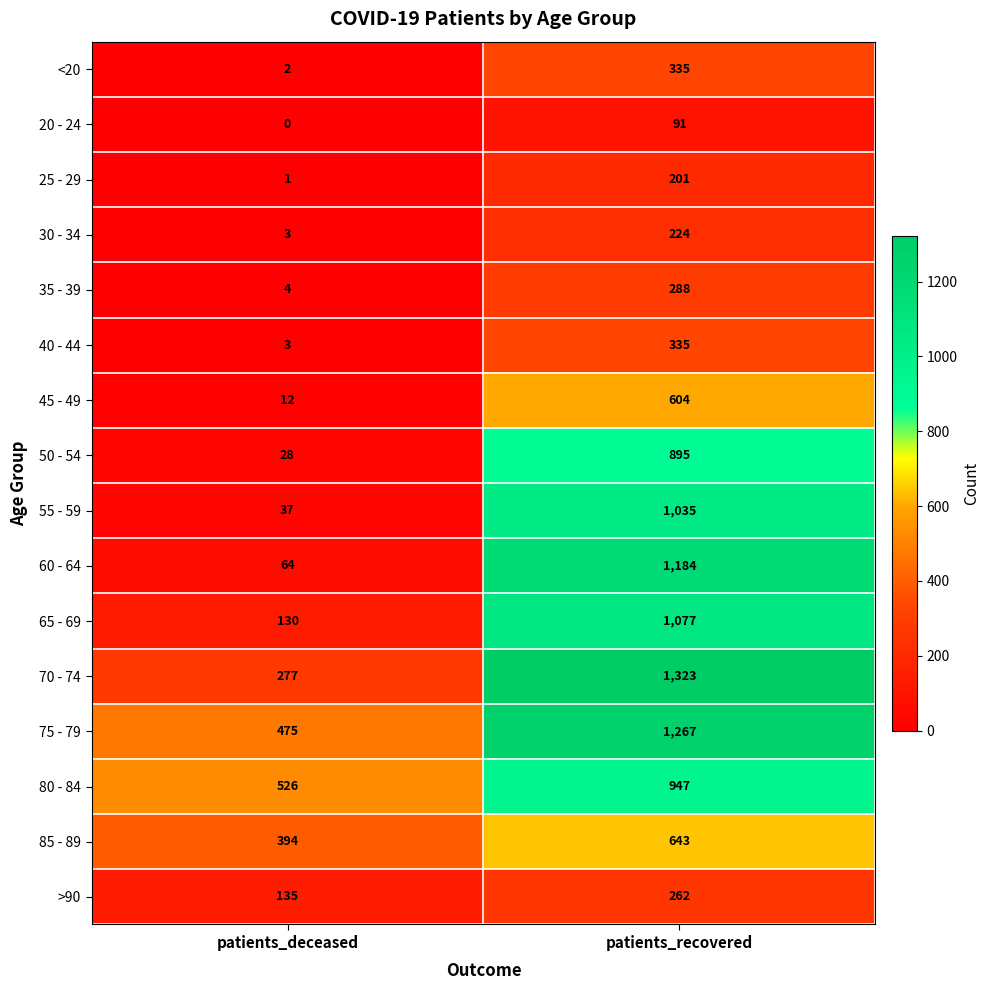

What is the approximate value of 50 - 54 at patients_recovered?

895